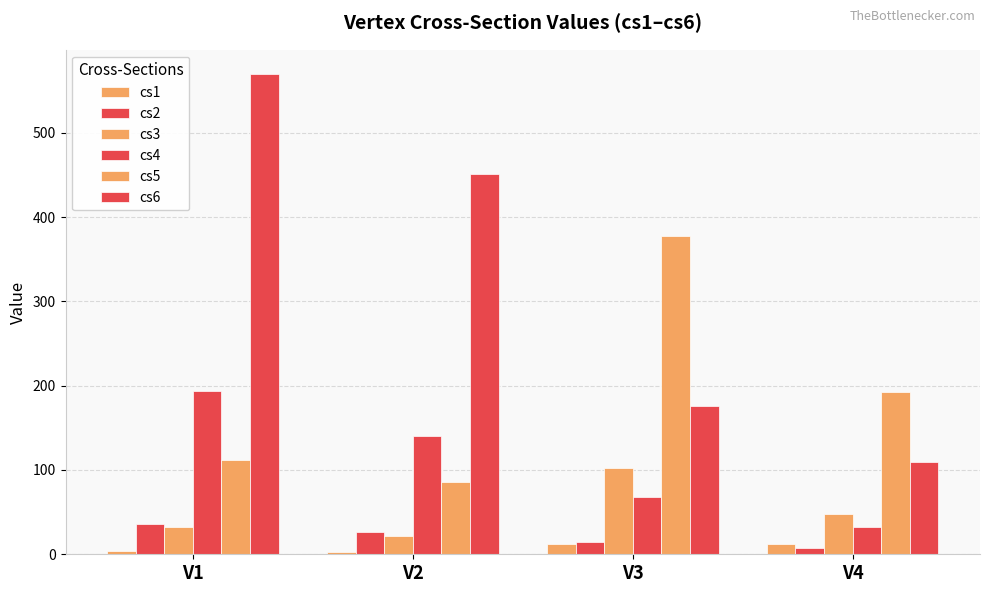

Which series has the largest total across all categories?

cs6